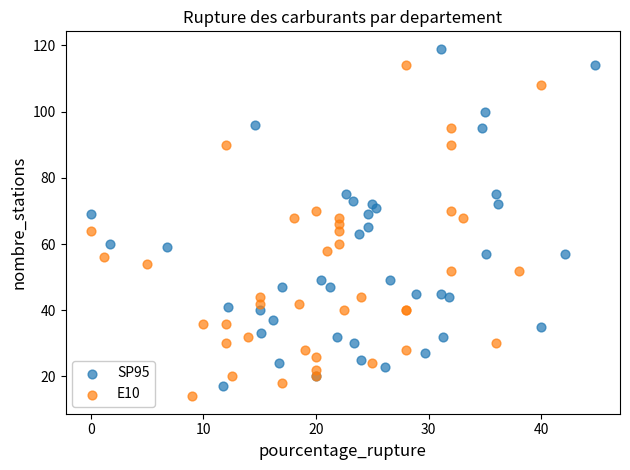

Which series has the widest spread of Y values?

SP95